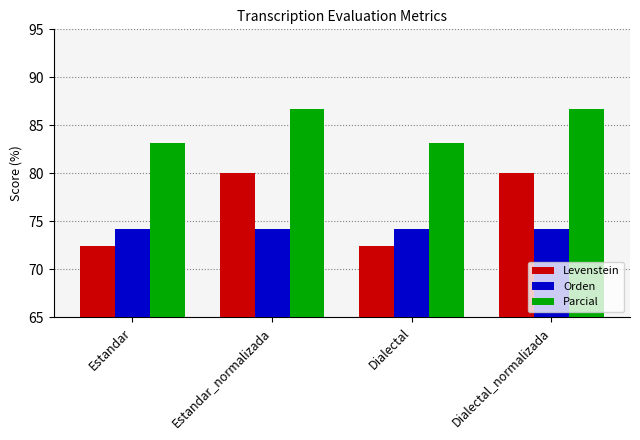

Reading left to right, what are all the values shown in this chart?

Levenstein: 72.5	80.0	72.5	80.0
Orden: 74.2	74.2	74.2	74.2
Parcial: 83.2	86.7	83.2	86.7